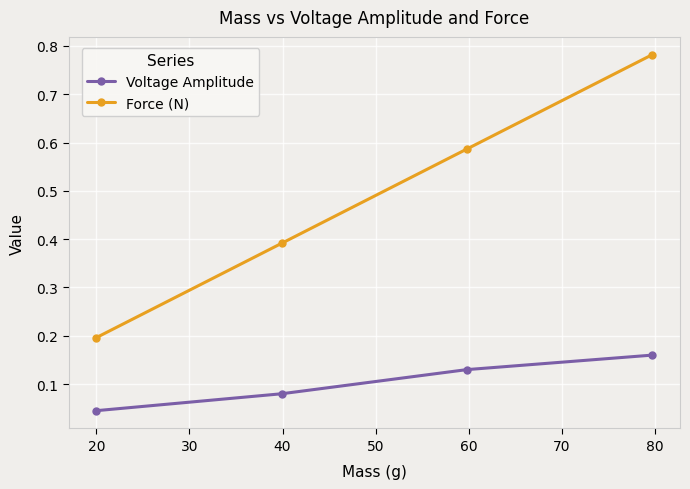

List the series in order of their overall mean, highest first.

Force (N), Voltage Amplitude